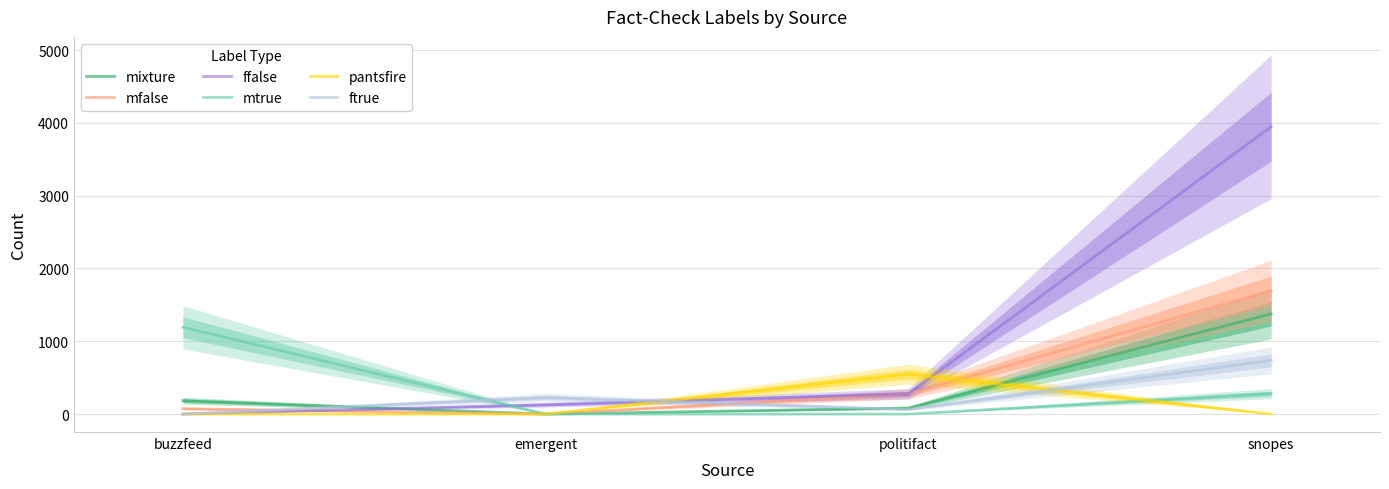

How many data points does each series have?

4